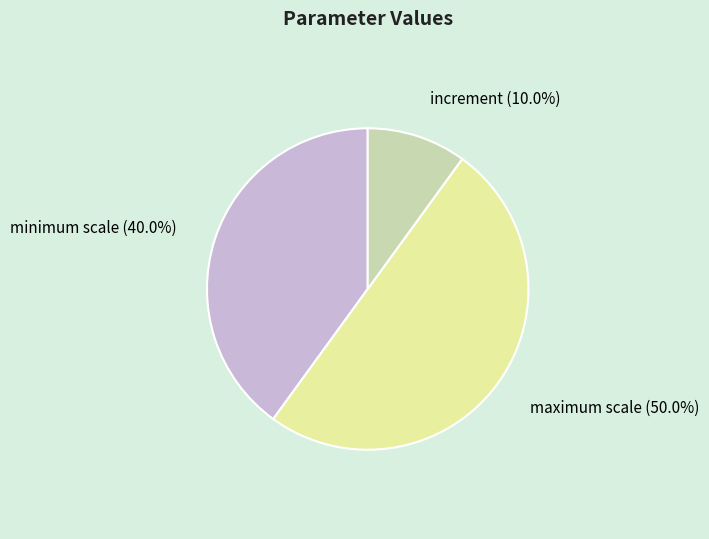

What percentage is the increment slice, to the nearest percent?

10%